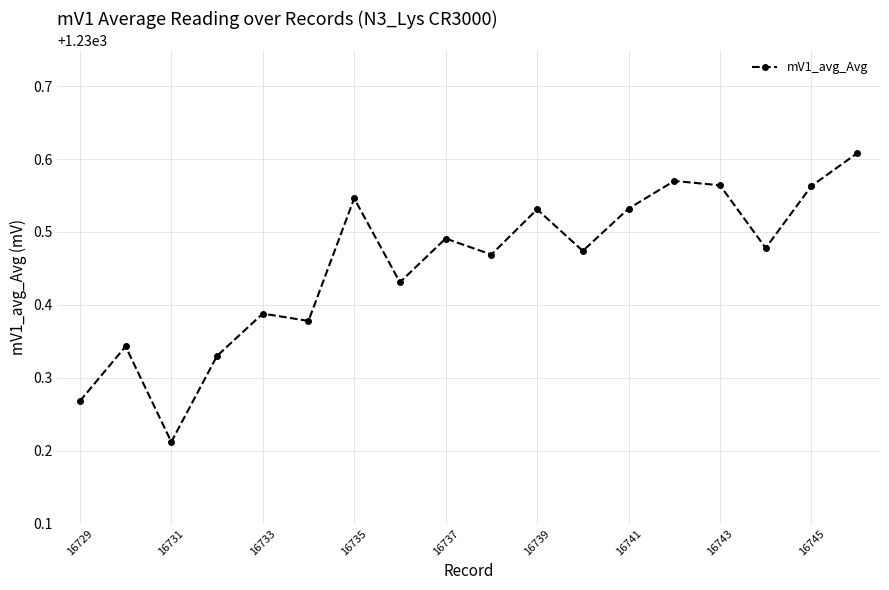

How many lines are shown in the chart?

1